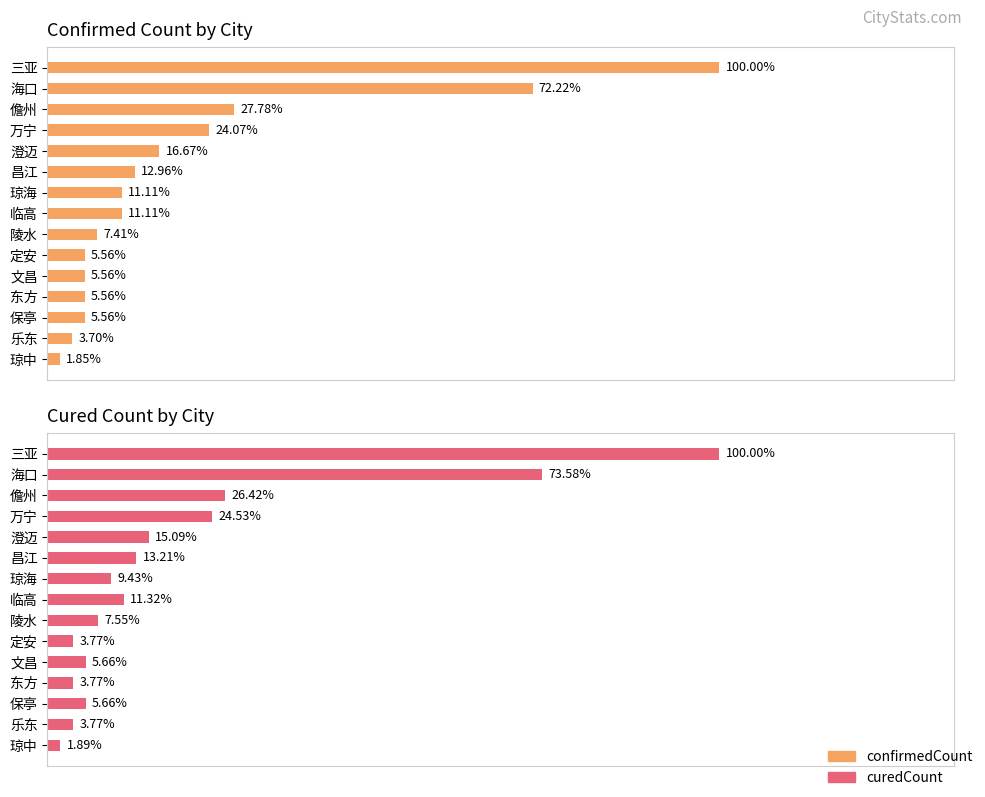

What is the lowest value of the curedCount series?

1